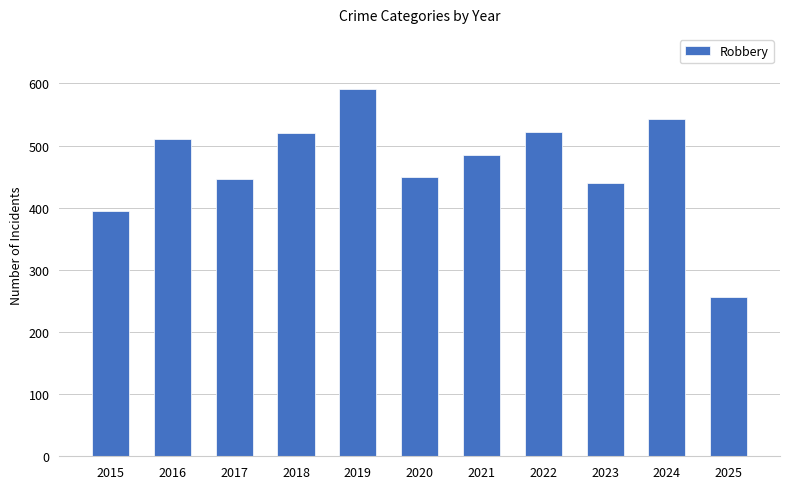

Approximately how many times larger is the value at 2025 compared to 2021?

0.5